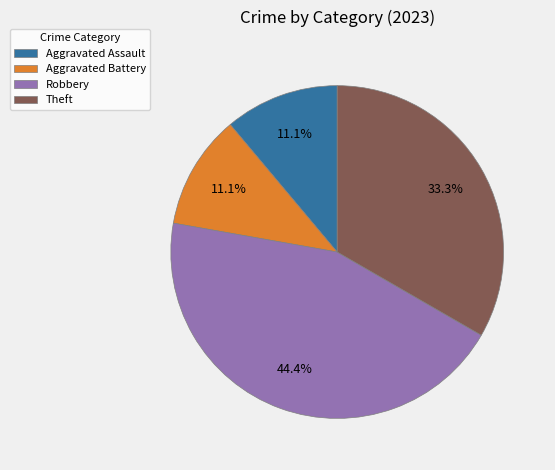

To the nearest percent, what portion does Theft represent?

33%